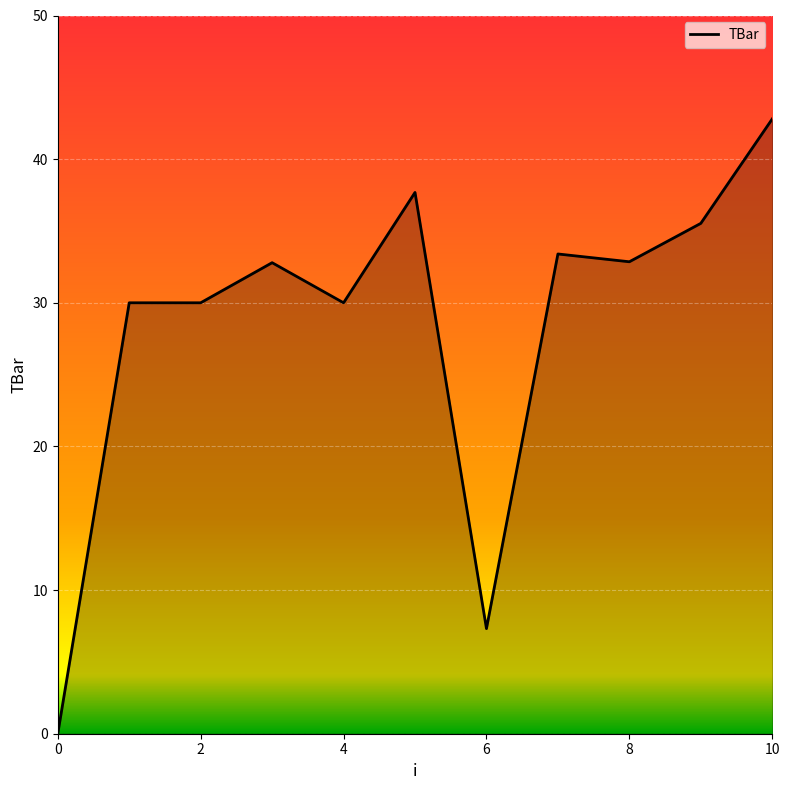

What is the greatest value displayed?

42.8